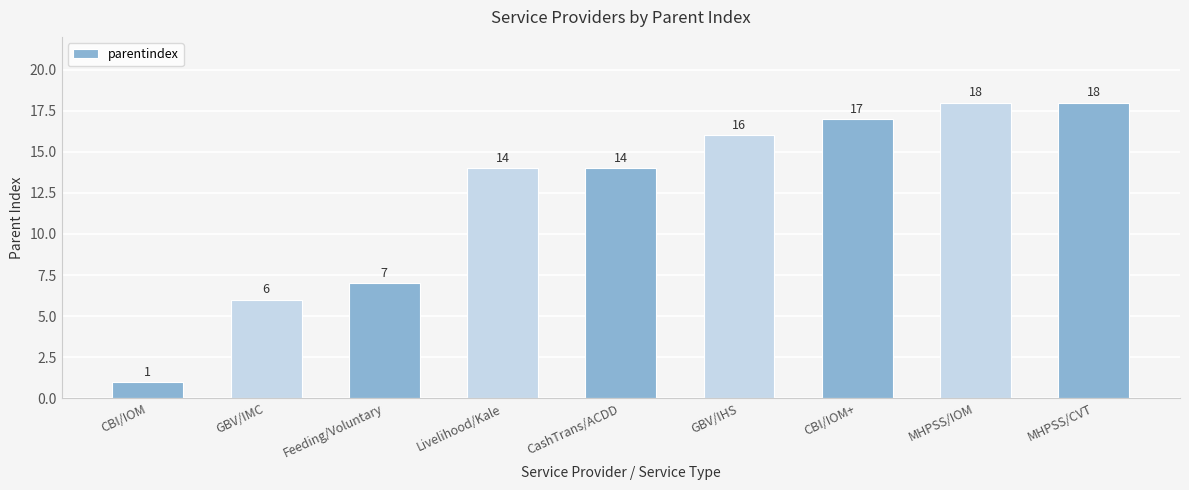

What is the label of the 1st bar from the left?

CBI/IOM